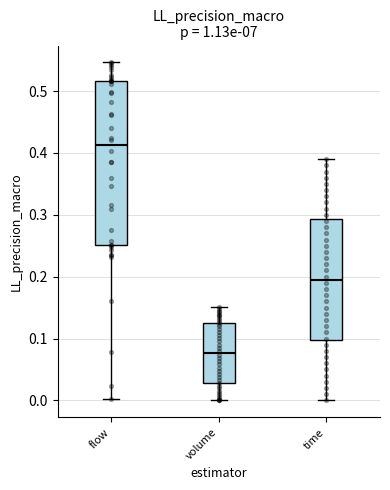

Where does the upper whisker of the box for time end on the y-axis? The values are not printed on the chart, so give them approximately, as read against the axis.

0.39